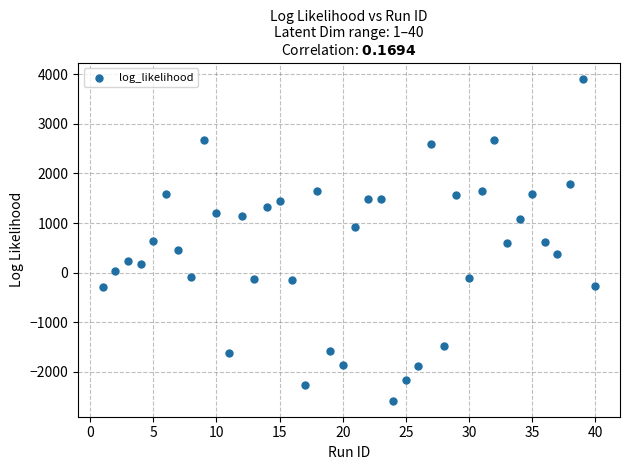

What is the range of Y values (max minus min)?

6494.3